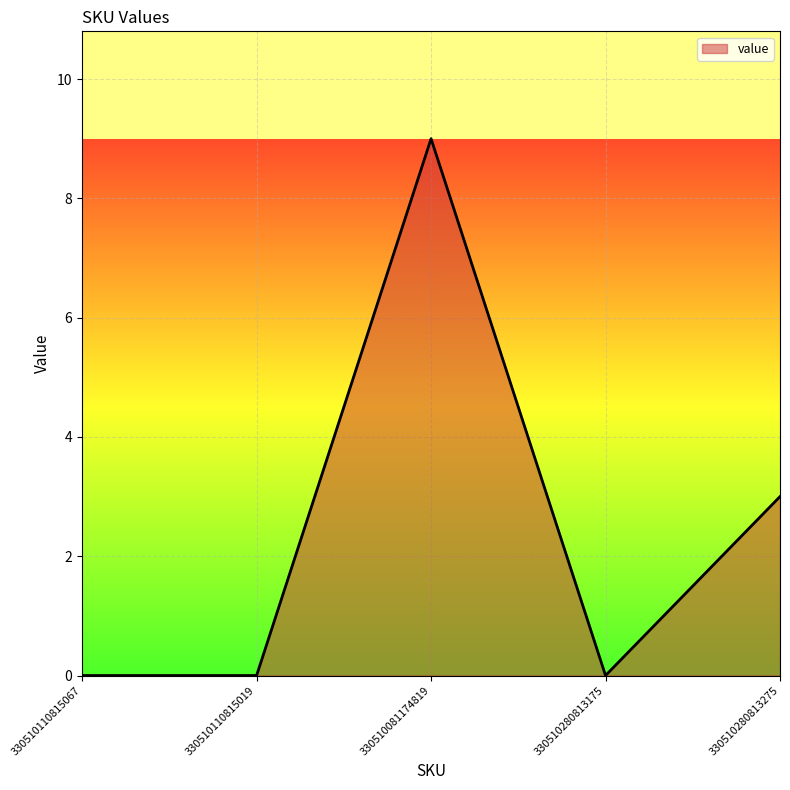

How many series are shown in this chart?

1